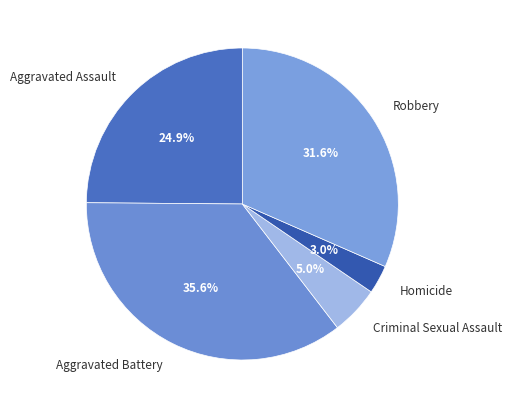

What portion of the pie excludes Aggravated Assault?

75.1%